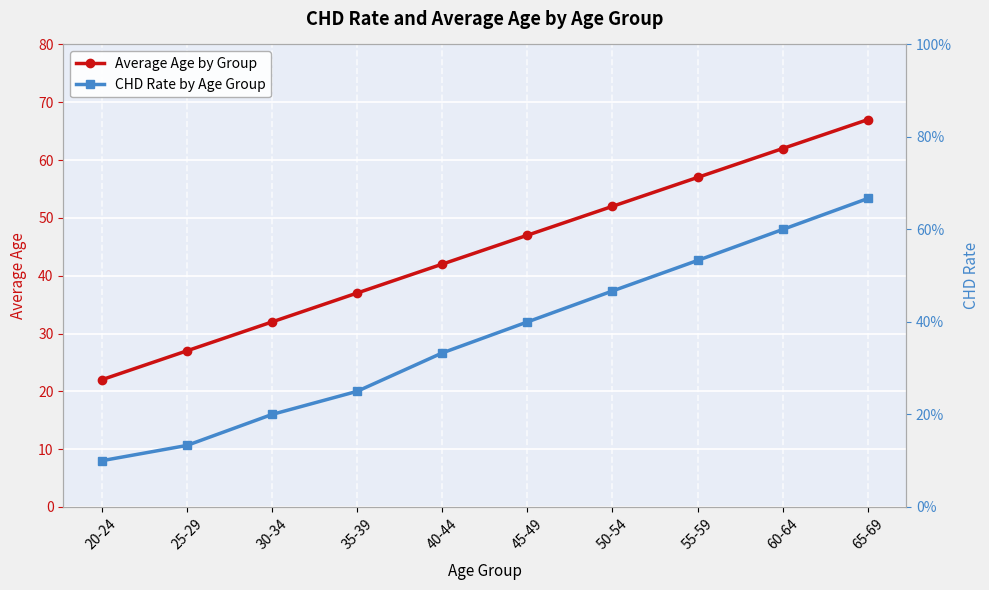

The value of CHD Rate by Age Group at 50-54 is 0.5. True or false?

True